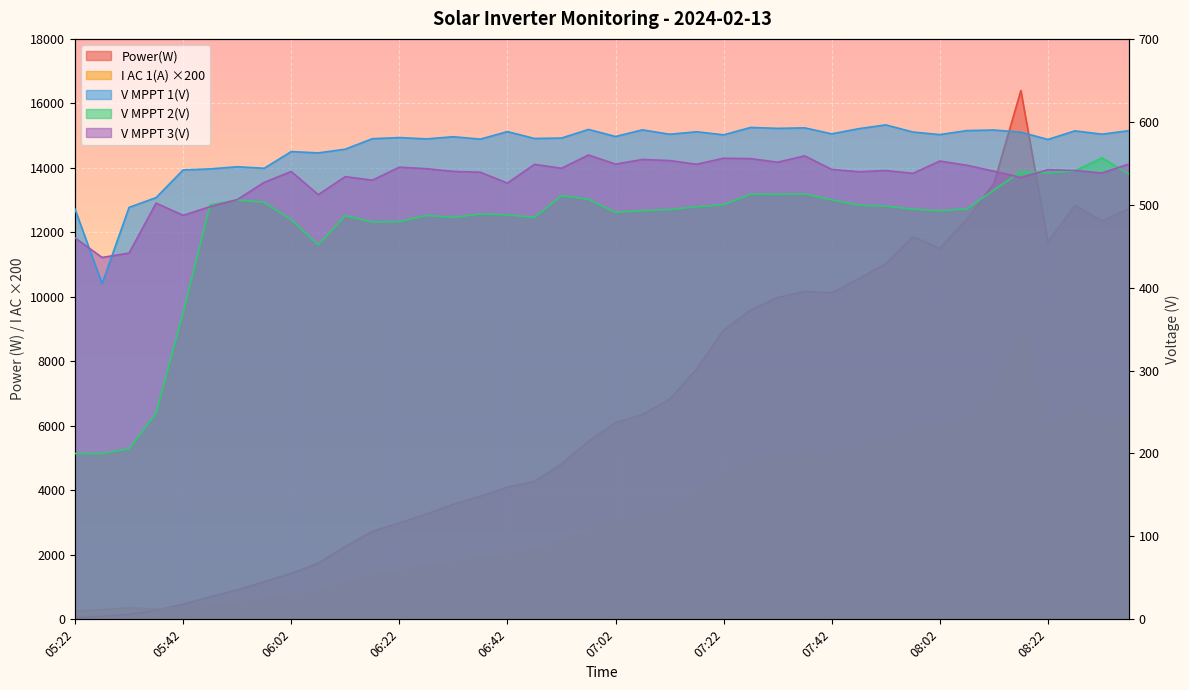

What is the total value across all series at 07:02?

10780.1